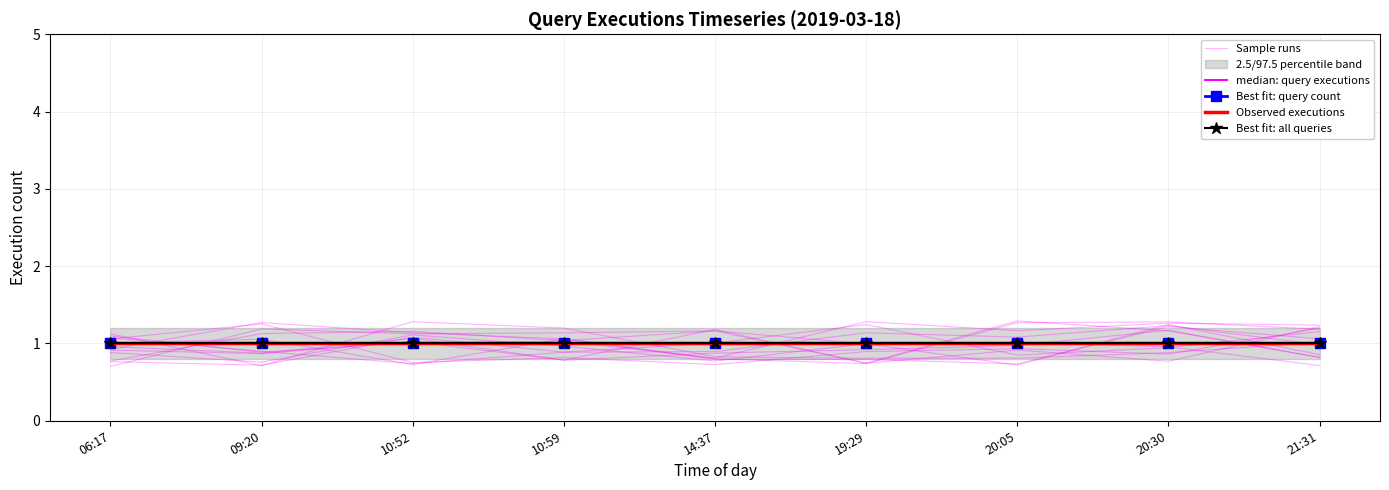

Which series has the largest total across all categories?

median: query executions